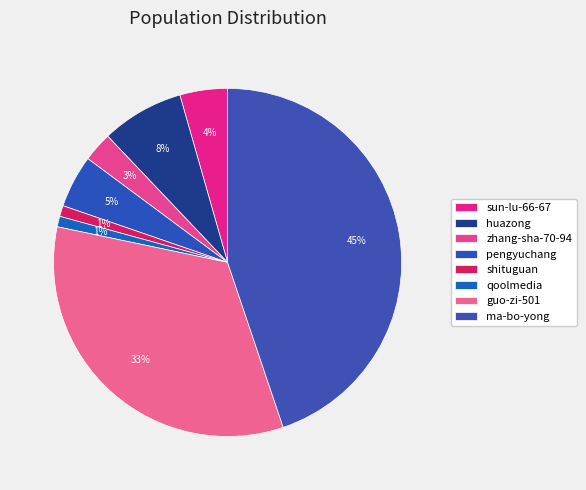

Which category has the smallest portion of the pie?

qoolmedia